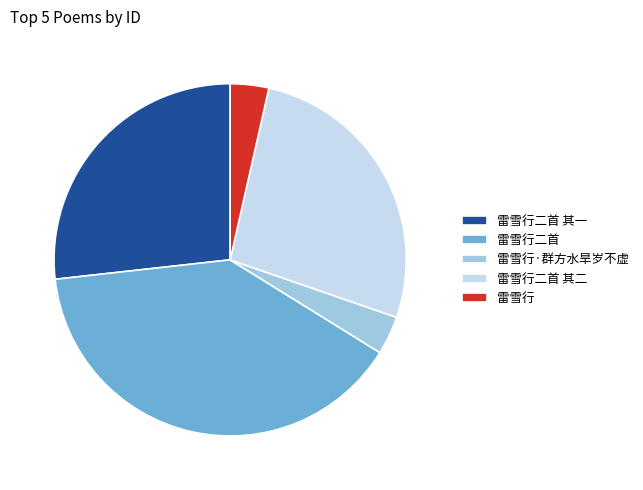

Is it true that 雷雪行二首 其二 is 21% of the pie?

False